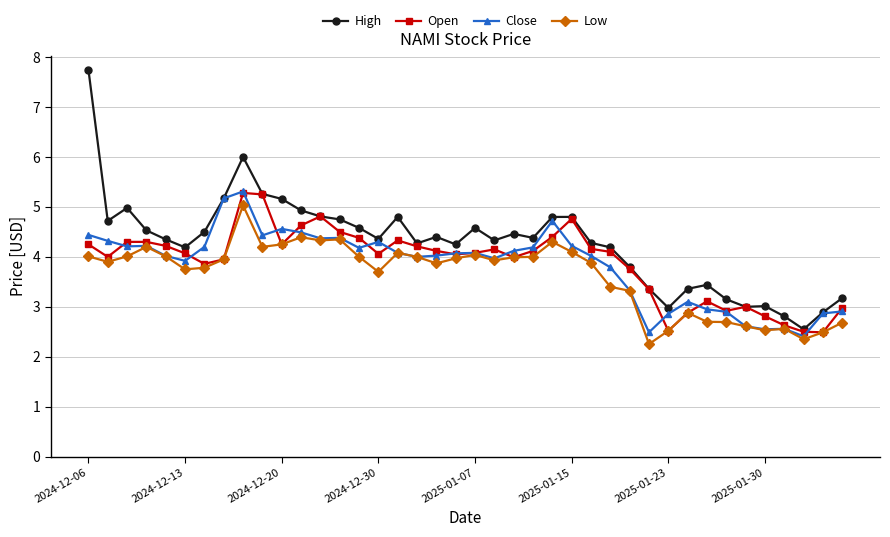

Which series has the widest spread of values?

High